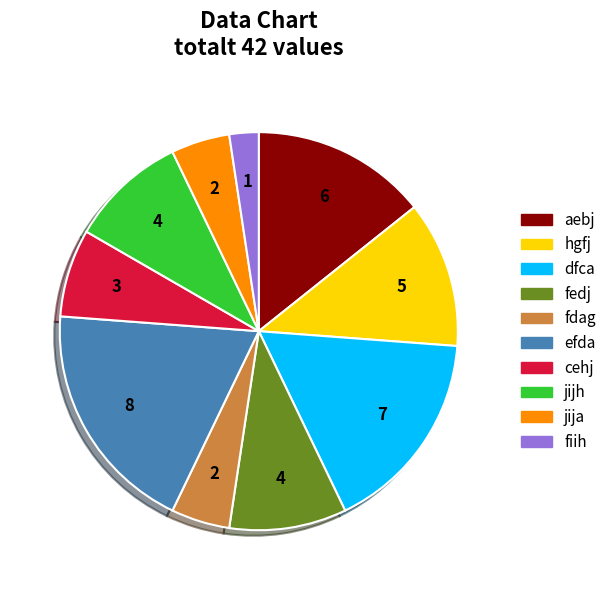

Does any single category account for the majority?

No